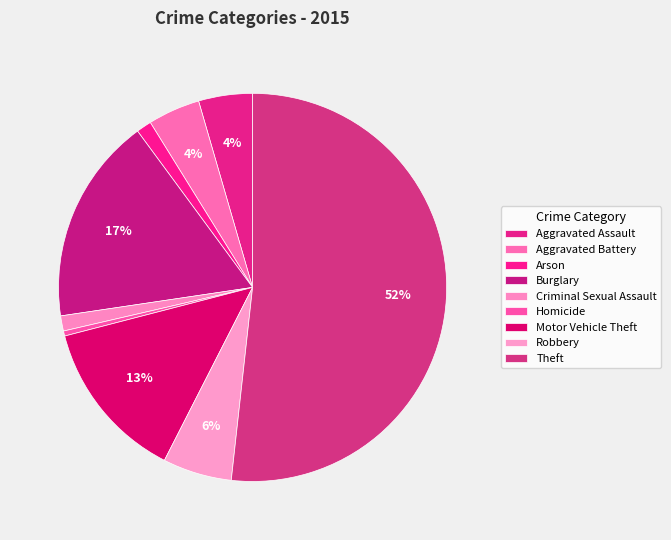

To the nearest percent, what percentage of the pie is Criminal Sexual Assault?

1%